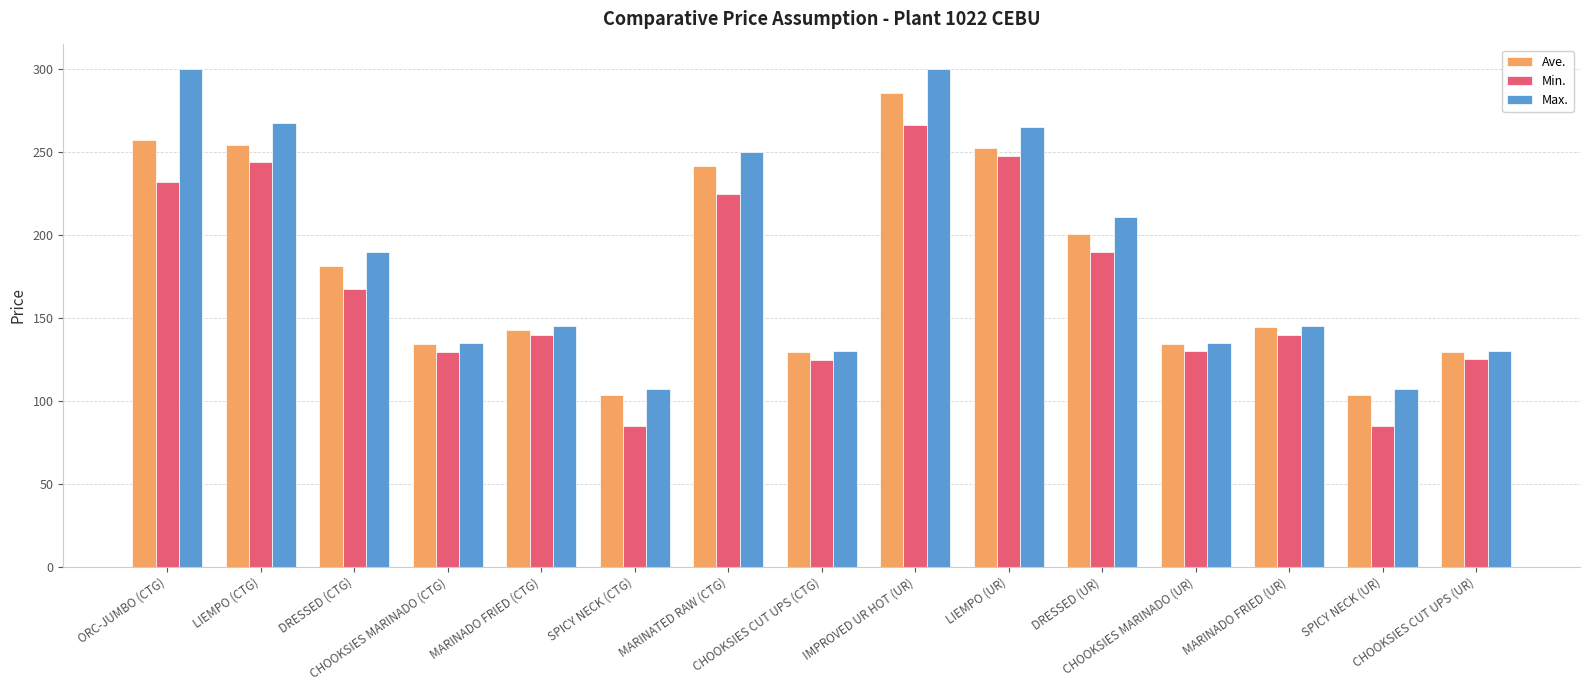

Where is Max. nearest to the value 203?

DRESSED (UR)